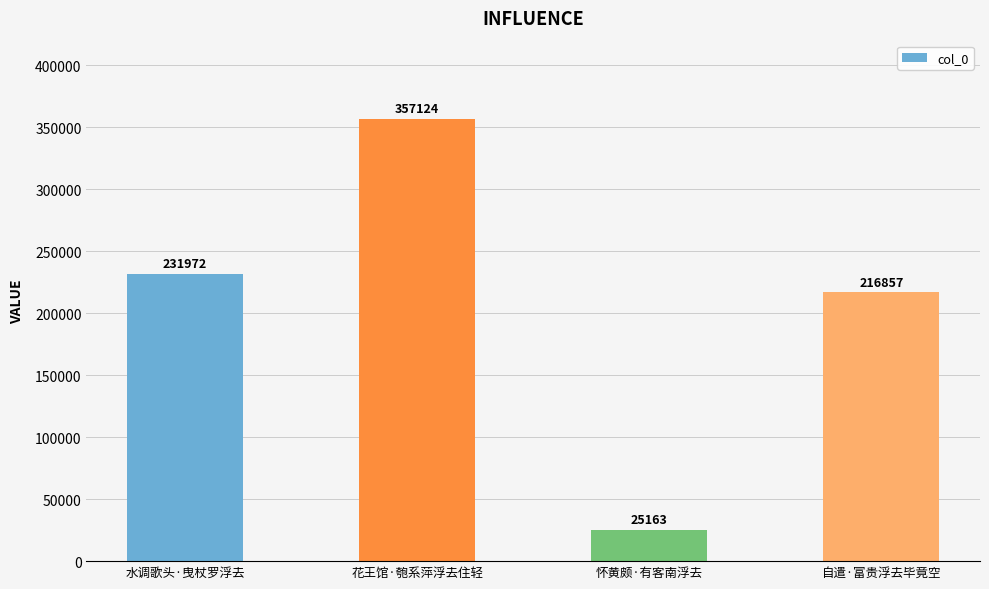

The value at 水调歌头·曳杖罗浮去 is 231972. True or false?

True